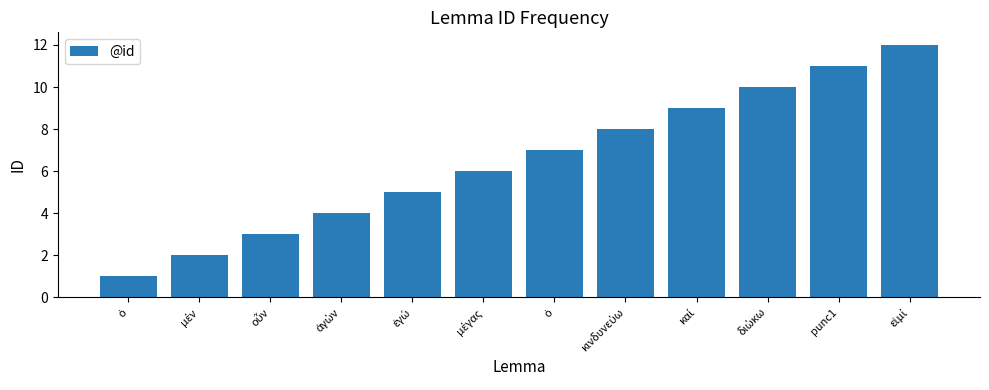

Where does the data first go above 7?

κινδυνεύω